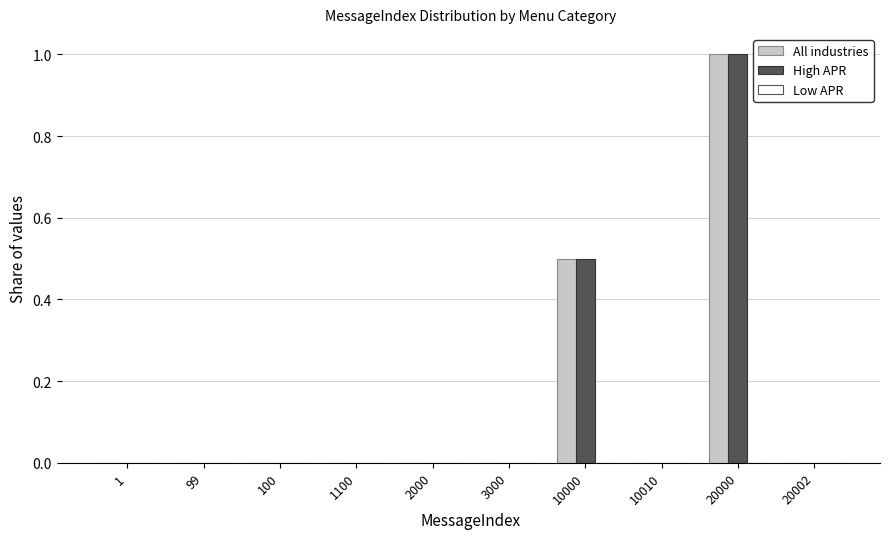

What is the average value of the All industries series?

0.1